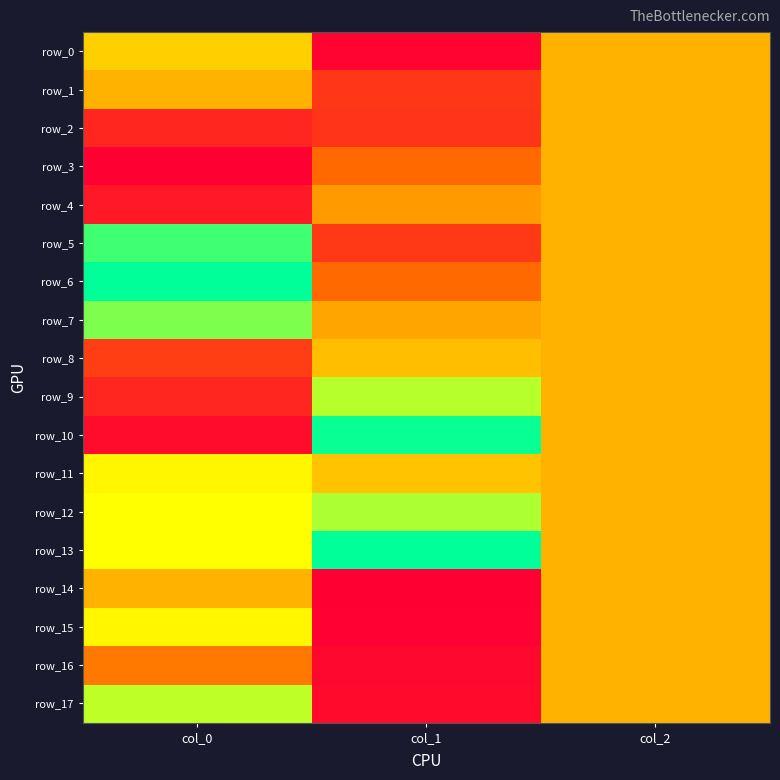

What is the total value across all series at col_1?

6.8